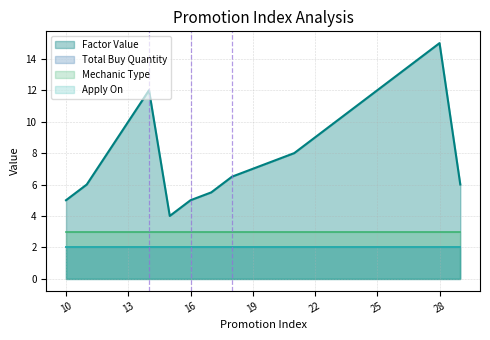

Reading left to right, transcribe all the data shown in this chart.

Factor Value: 5.0	6.0	8.0	10.0	12.0	4.0	5.0	5.5	6.5	7.0	7.5	8.0	9.0	10.0	11.0	12.0	13.0	14.0	15.0	6.0
Total Buy Quantity: 1.0	1.0	1.0	1.0	1.0	1.0	1.0	1.0	1.0	1.0	1.0	1.0	1.0	1.0	1.0	1.0	1.0	1.0	1.0	1.0
Mechanic Type: 3.0	3.0	3.0	3.0	3.0	3.0	3.0	3.0	3.0	3.0	3.0	3.0	3.0	3.0	3.0	3.0	3.0	3.0	3.0	3.0
Apply On: 2.0	2.0	2.0	2.0	2.0	2.0	2.0	2.0	2.0	2.0	2.0	2.0	2.0	2.0	2.0	2.0	2.0	2.0	2.0	2.0